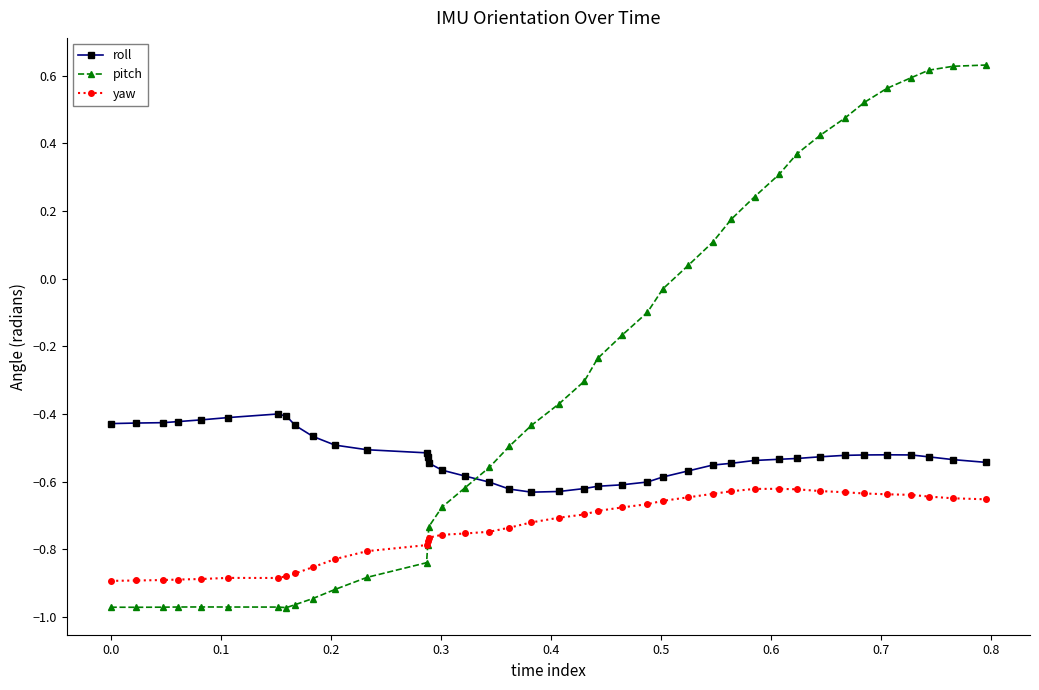

At how many categories does at least one series exceed 0?

14